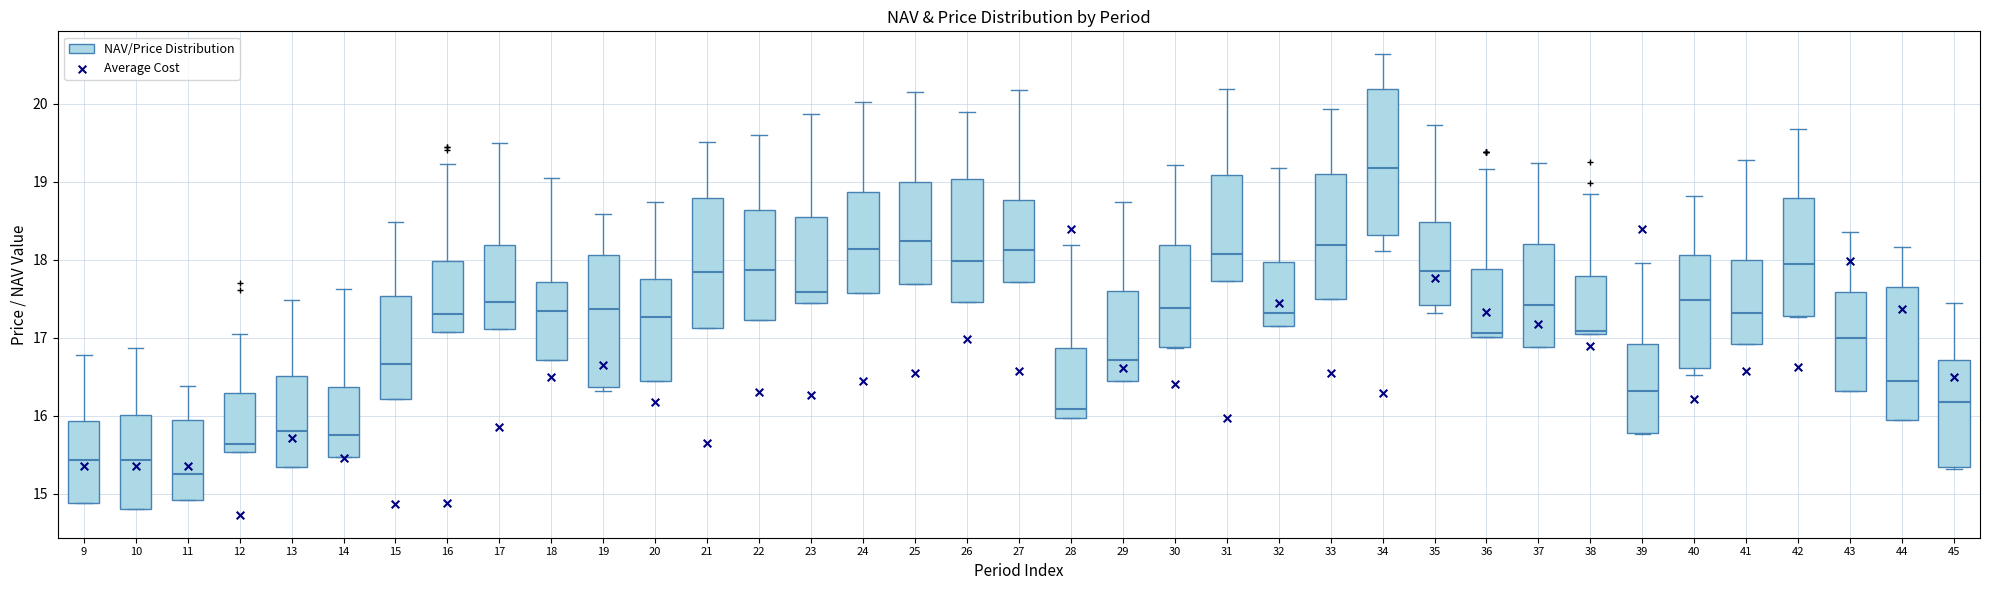

Where does the median line of the box at x = 18 sit on the y-axis? The values are not printed on the chart, so give them approximately, as read against the axis.

17.3